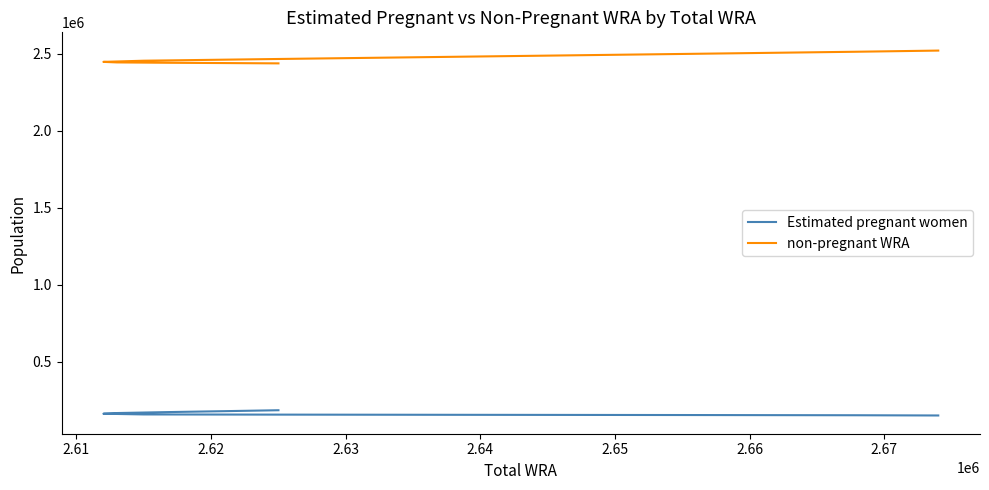

Reading left to right, list all the values displayed in this chart.

Estimated pregnant women: 186871.9	180843.7	175136.9	168625.2	164172.9	159593.3	158371.4	157083.9	155732.6	154304.8	152831.2
non-pregnant WRA: 2438128.1	2440156.3	2441863.1	2444374.8	2447827.1	2455406.7	2466628.6	2481916.1	2499267.4	2513695.2	2521168.8